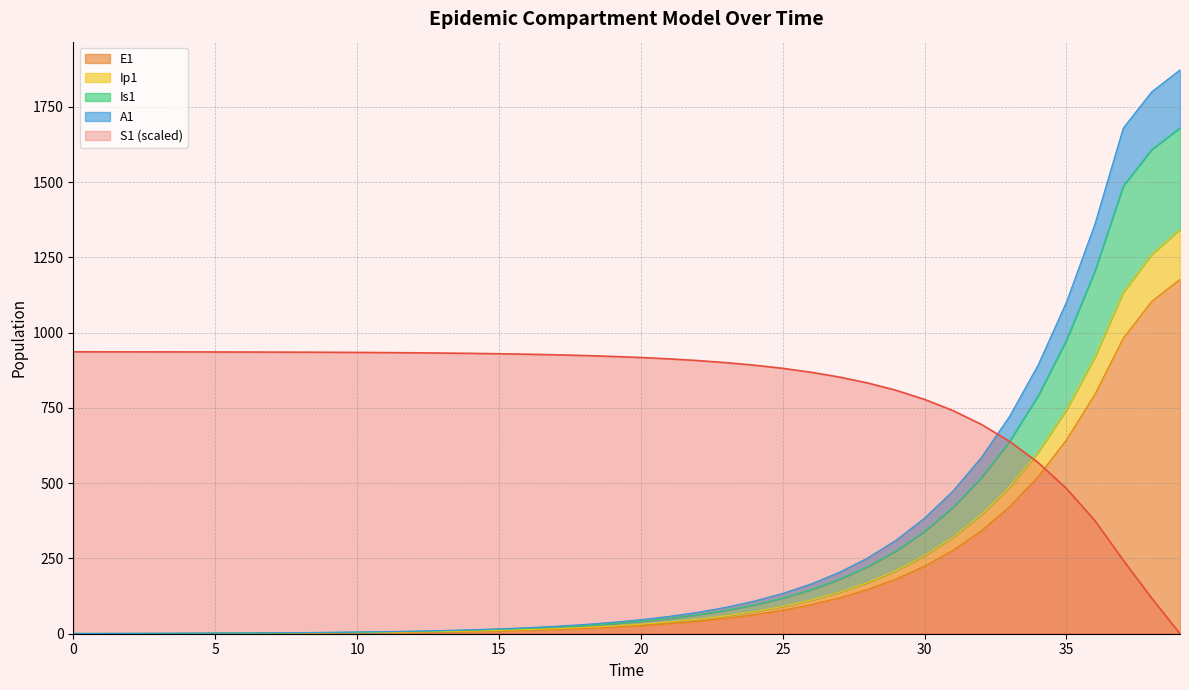

What are all the series names shown in the legend?

S1, E1, Ip1, Is1, A1